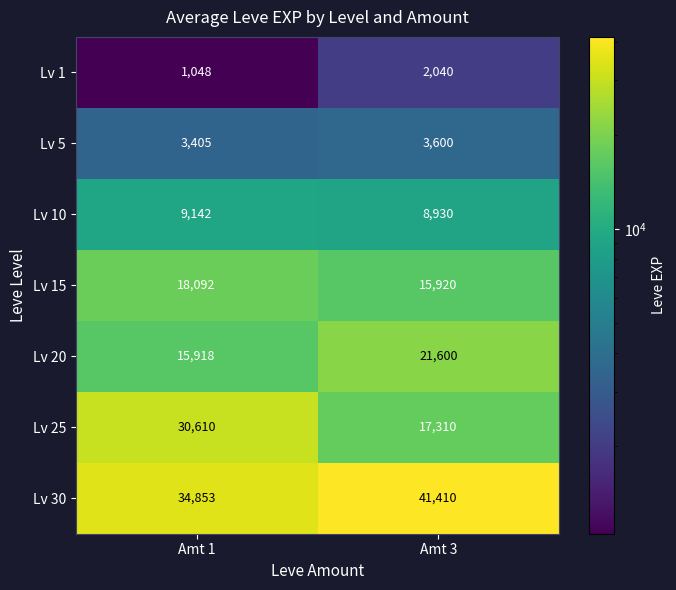

What is the spread (max minus min) of values at Amt 3?

39370